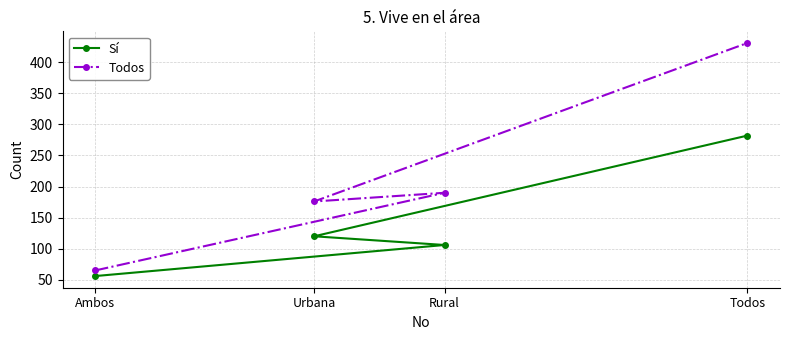

Which series has the widest spread of values?

Todos